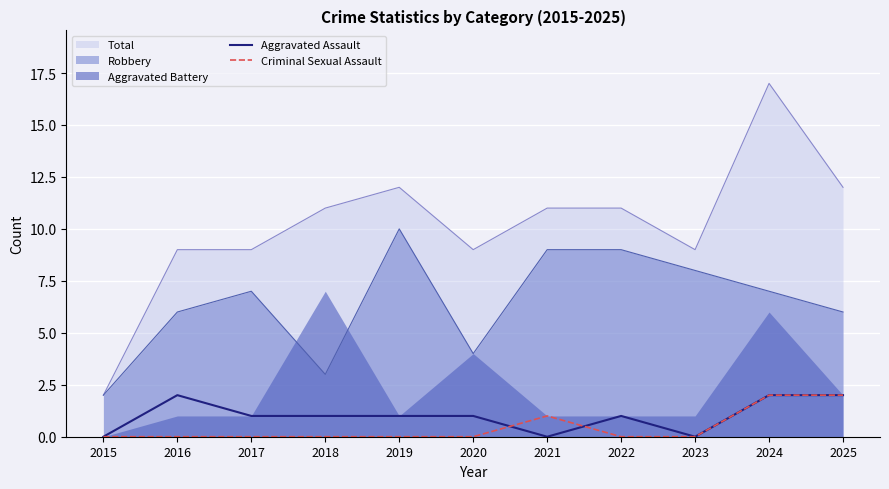

Count the number of categories in the chart.

11